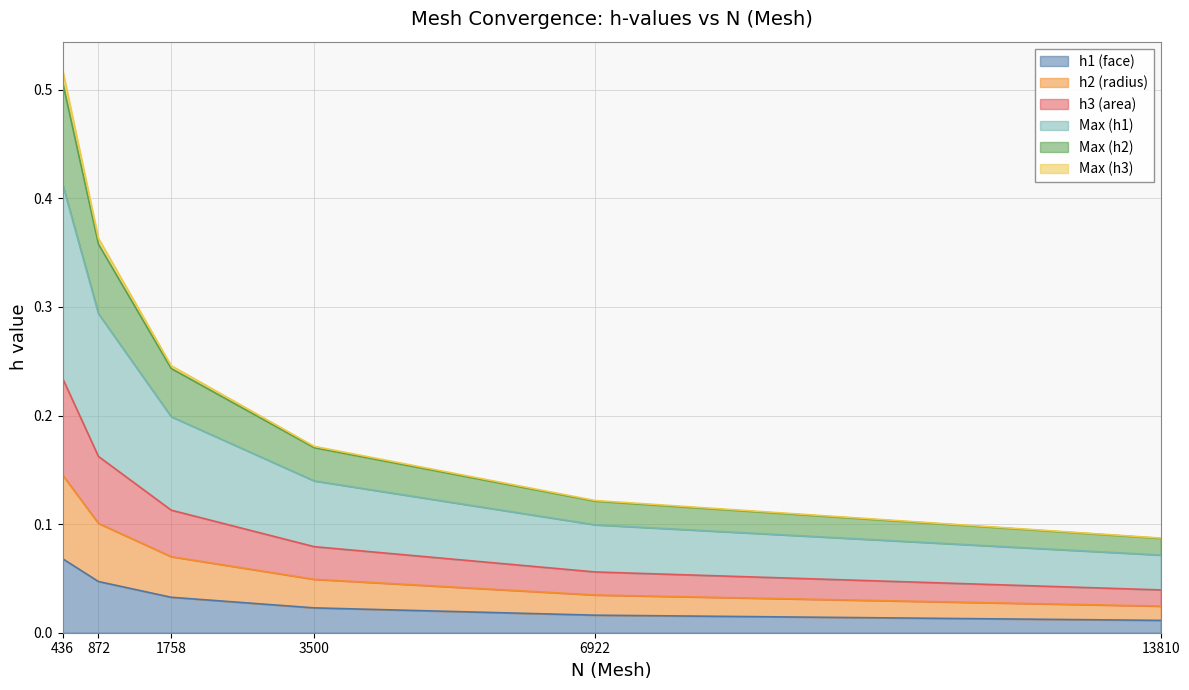

At which category is the sum across all series the highest?

436